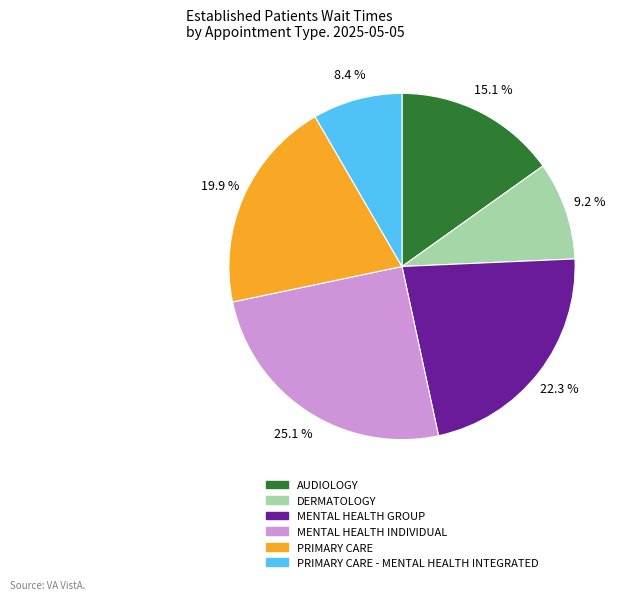

Count the number of slices in the pie.

6